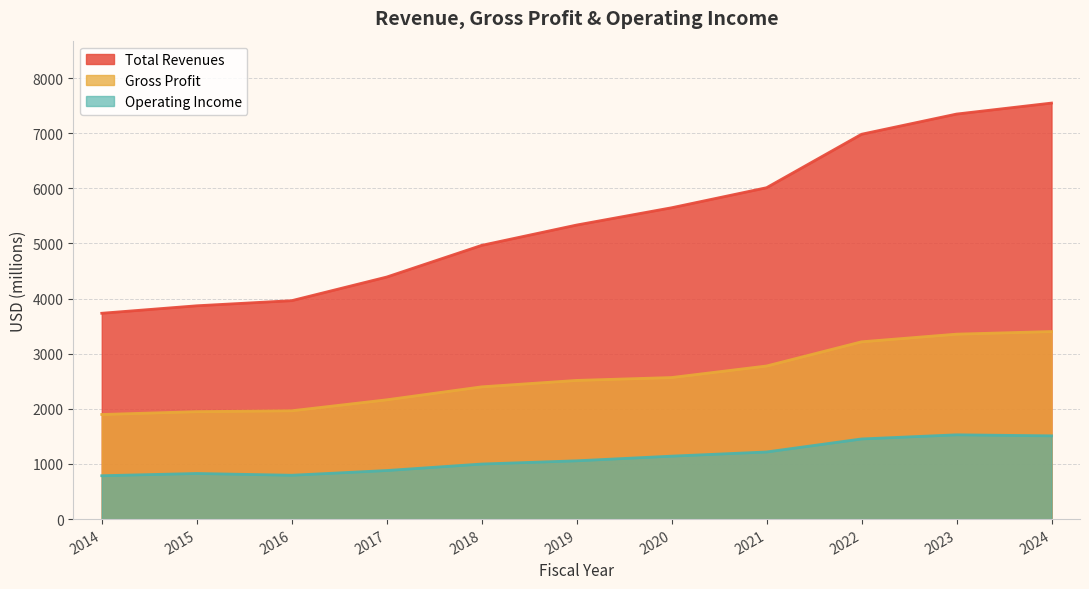

What is the minimum value for Operating Income?

786.6